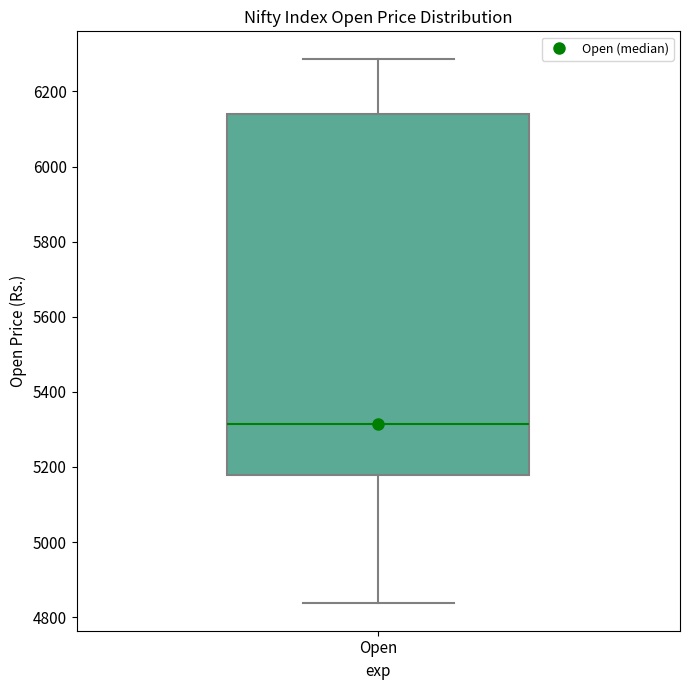

Transcribe this box plot: give where the median line is, the range the box spans, and where the two whiskers end, as read against the y-axis. The values are not printed on the chart, so give them approximately, as read against the axis.

median 5320, box 5180 to 6140, whiskers 4840 to 6280